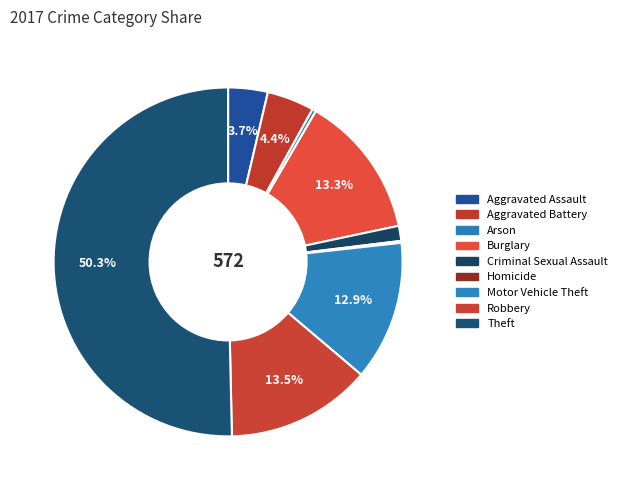

What percentage is the Burglary slice, to the nearest percent?

13%